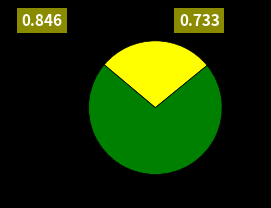

Is there any slice that represents more than half of the pie?

Yes